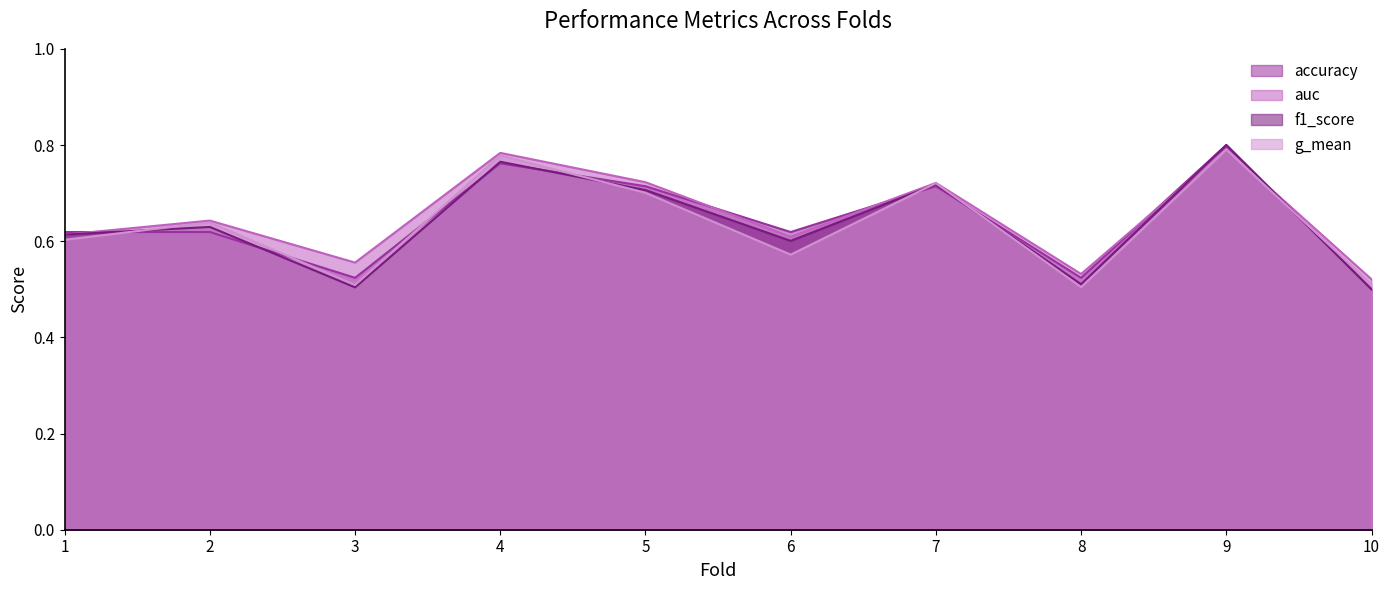

What is the approximate value of f1_score at 3?

0.5